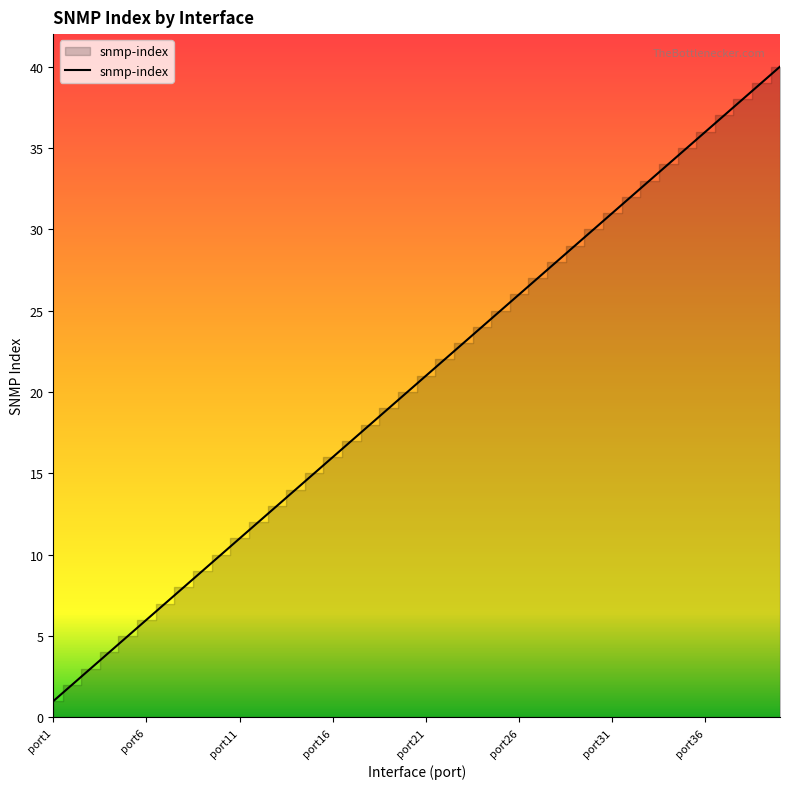

Reading right to left, what are all the values shown in this chart?

40	39	38	37	36	35	34	33	32	31	30	29	28	27	26	25	24	23	22	21	20	19	18	17	16	15	14	13	12	11	10	9	8	7	6	5	4	3	2	1